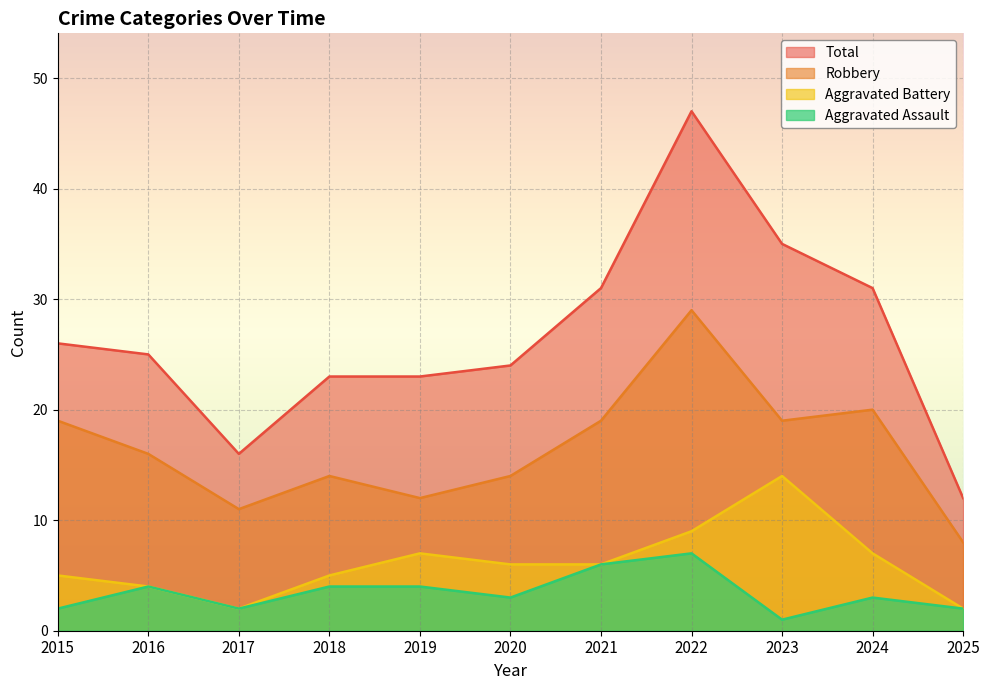

How many lines are shown in the chart?

4